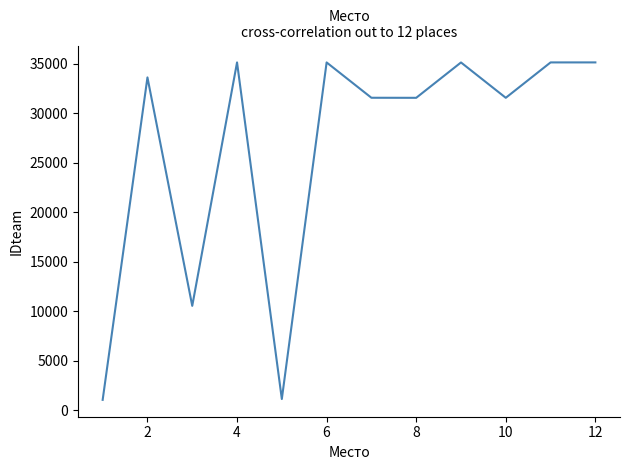

What is the difference between the maximum and minimum values?

34094